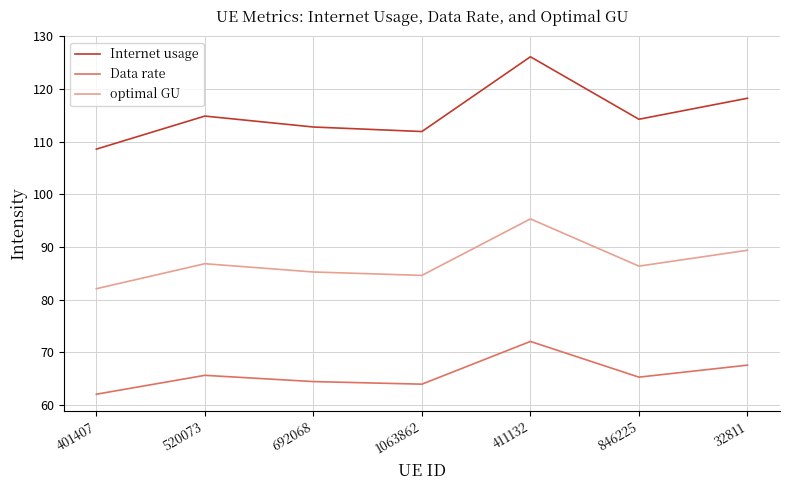

What are all the series names shown in the legend?

Internet usage, Data rate, optimal GU